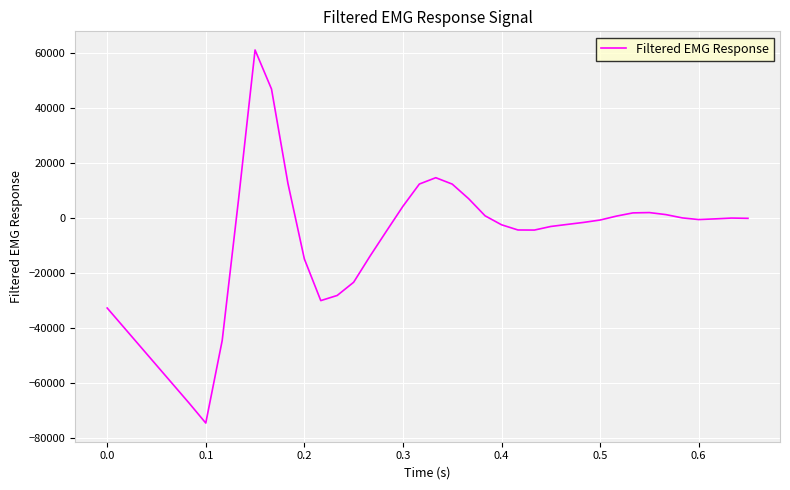

What is the difference between the maximum and minimum values?

135506.6